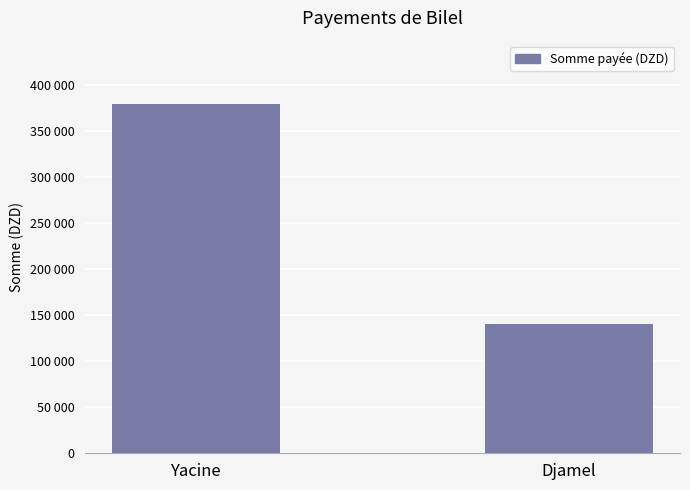

Reading right to left, transcribe all the data shown in this chart.

140000	380000